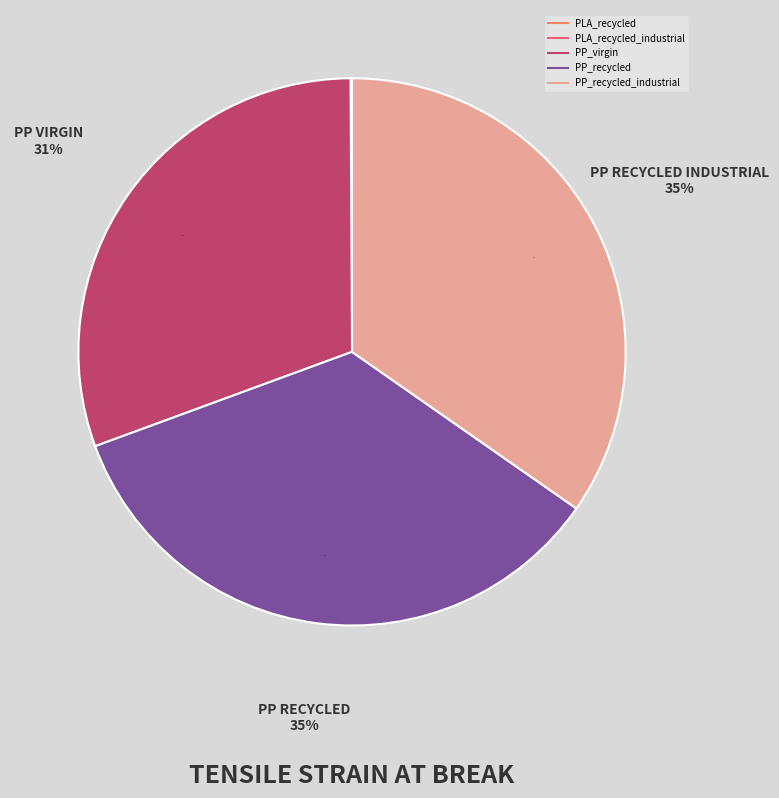

True or false: PP_virgin accounts for 31% of the total.

True